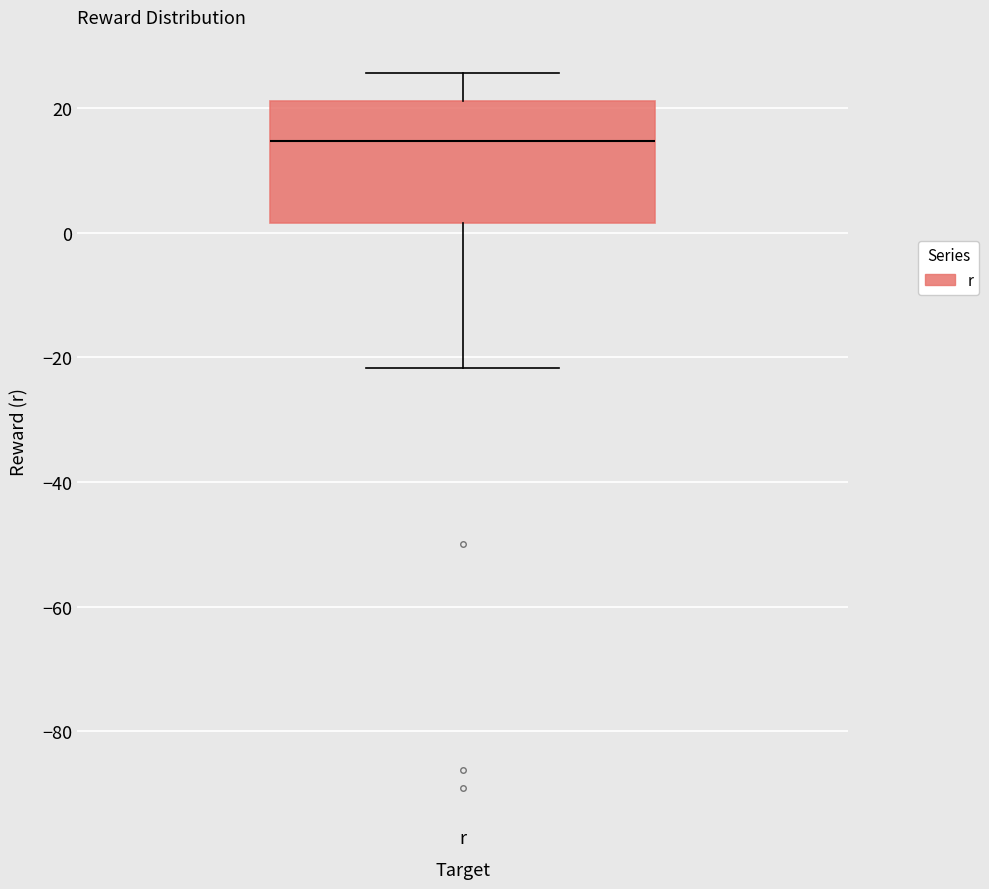

Read this box plot against the y-axis: the position of the median line, the range covered by the box, and the ends of both whiskers. The values are not printed on the chart, so give them approximately, as read against the axis.

median 14, box 2 to 22, whiskers -22 to 26